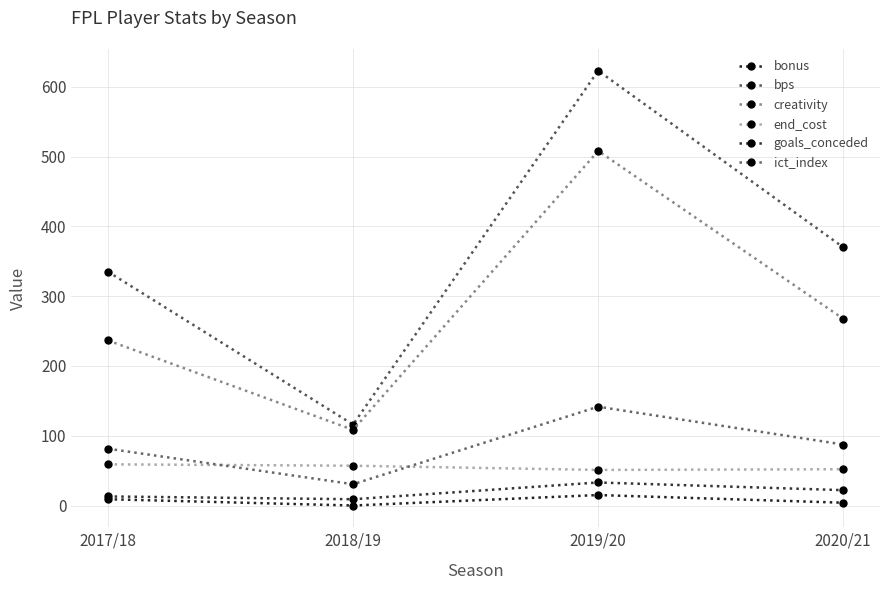

What is the value of the bonus point at the 4th from the left?

4.0